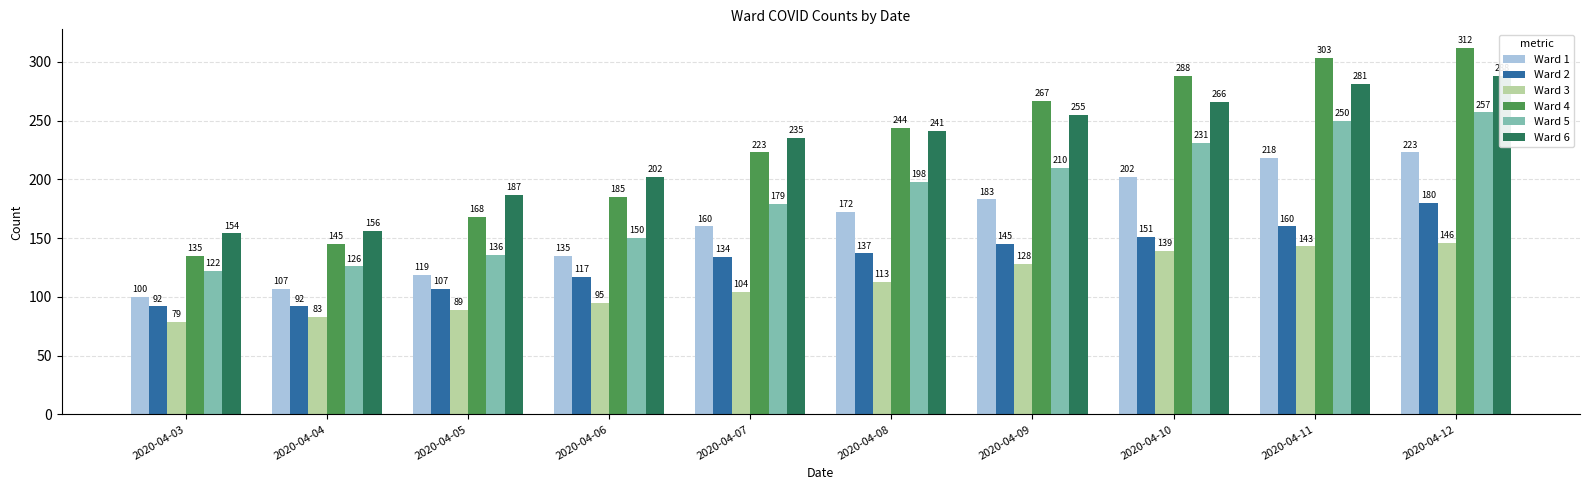

List the series in order of their peak value, lowest first.

Ward 3, Ward 2, Ward 1, Ward 5, Ward 6, Ward 4